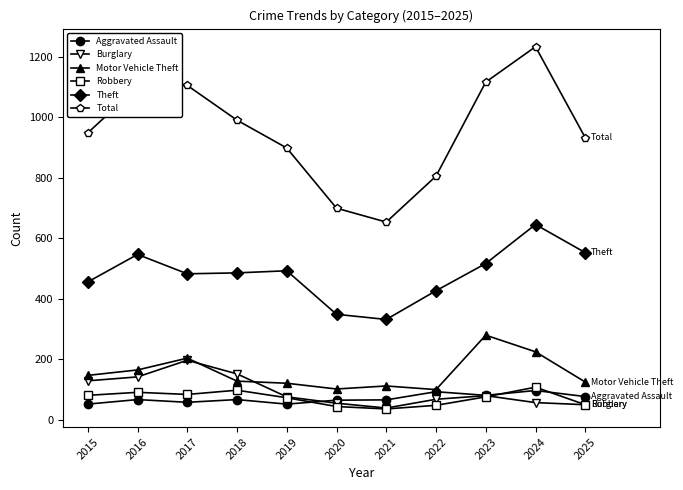

What is the value of the Theft point at the 1st from the left?

456